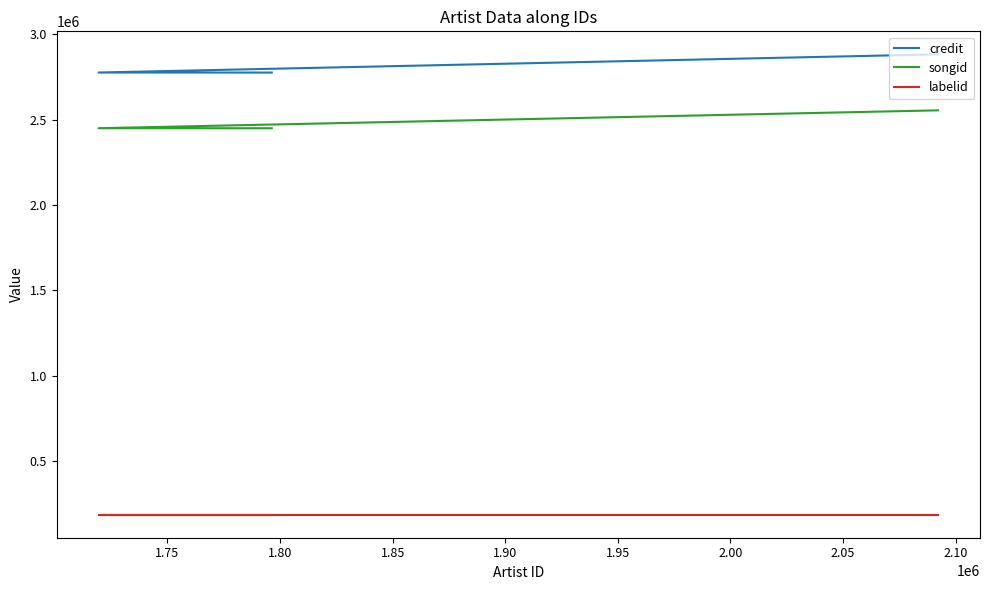

Is this an area chart (filled region under the line)?

No